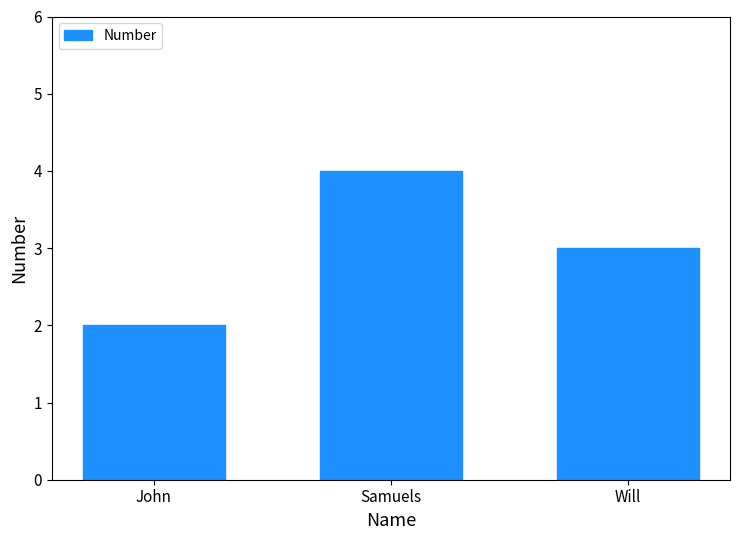

What is the value of the 3rd bar from the left?

3